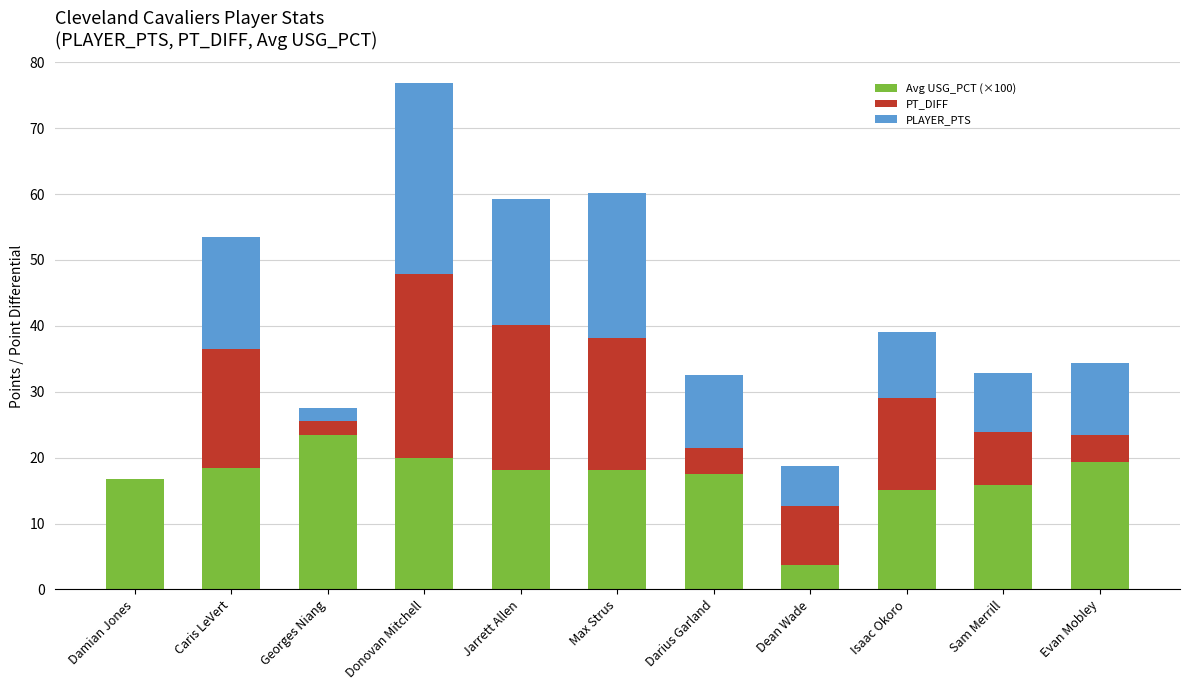

What is the total value across all series at Isaac Okoro?

39.1